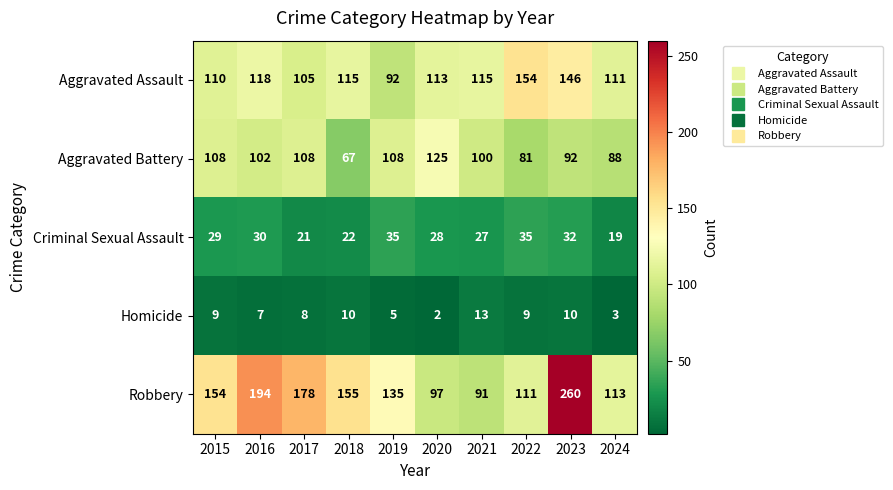

What is the difference between the maximum and minimum values in the Aggravated Battery series?

58